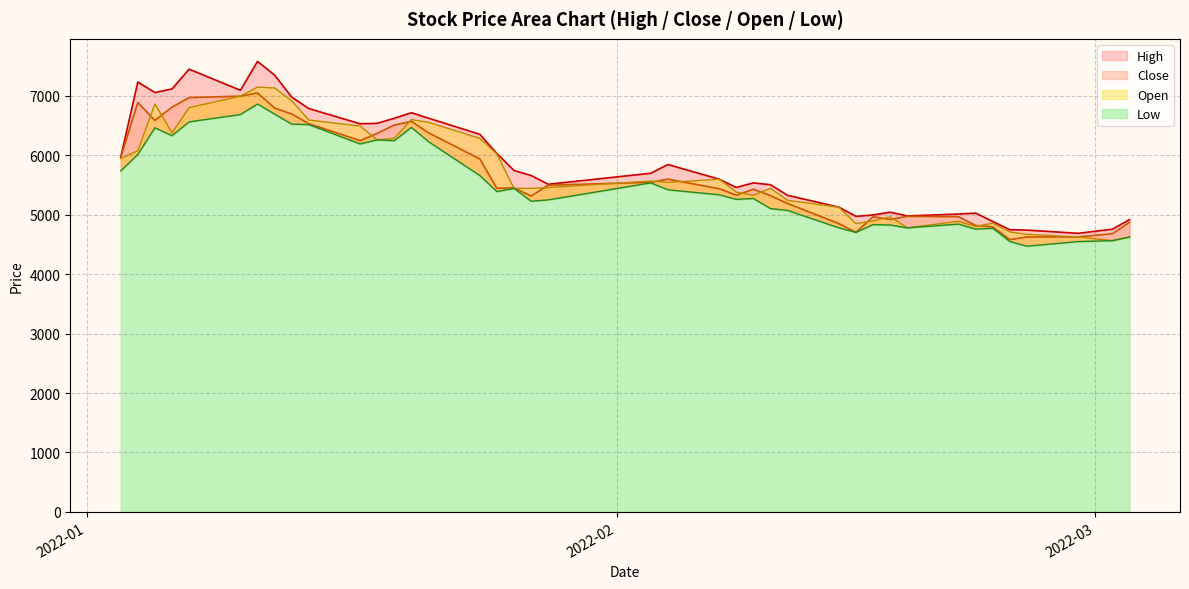

How many distinct data groups are displayed?

4